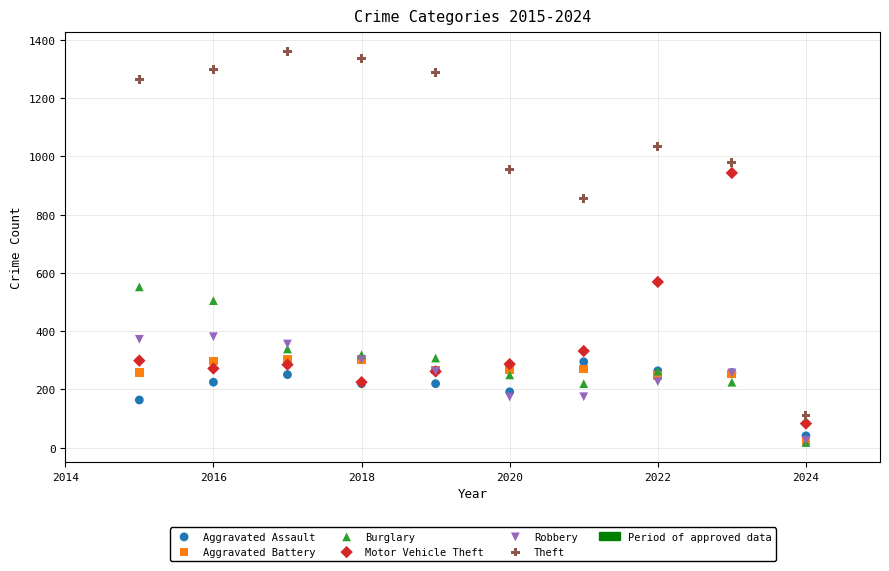

Which series has the widest spread of Y values?

Theft